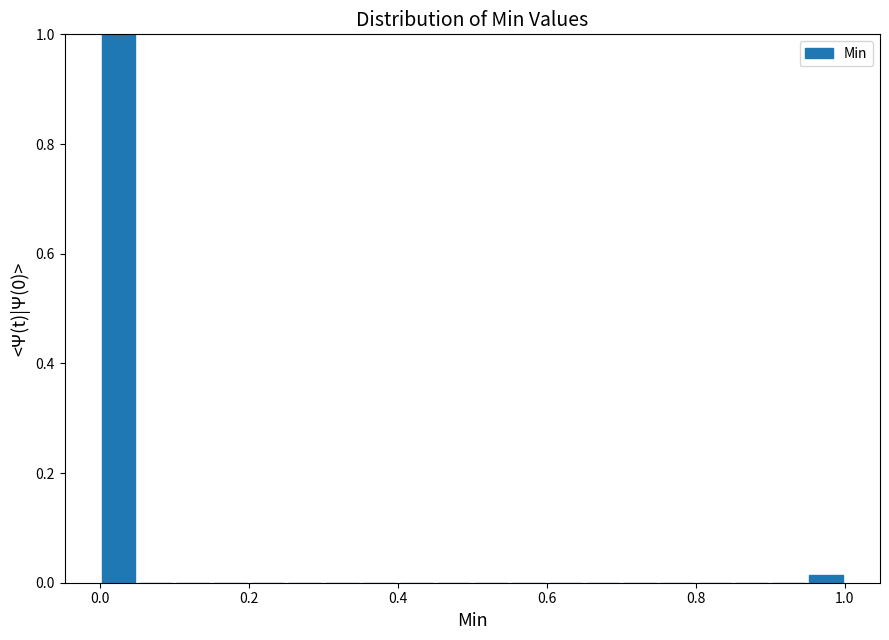

Around what value on the x-axis is the tallest bar? Give the approximate position of its centre, as read against the axis.

0.02